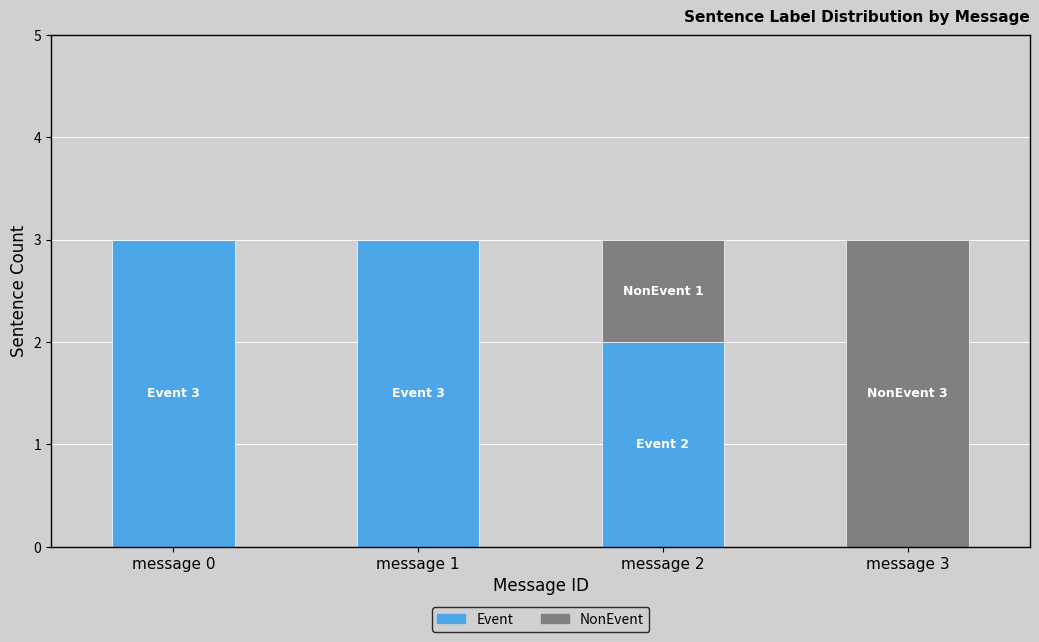

Is it true that Event equals 4 at message 1?

False